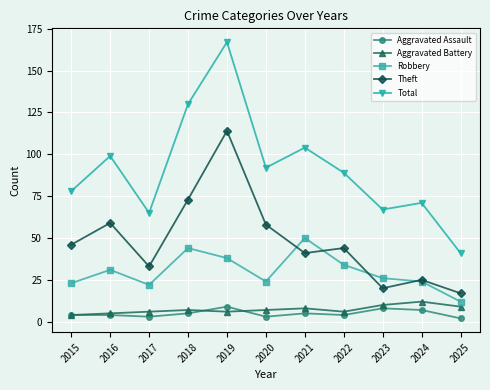

At which category does Theft reach its first local peak?

2016